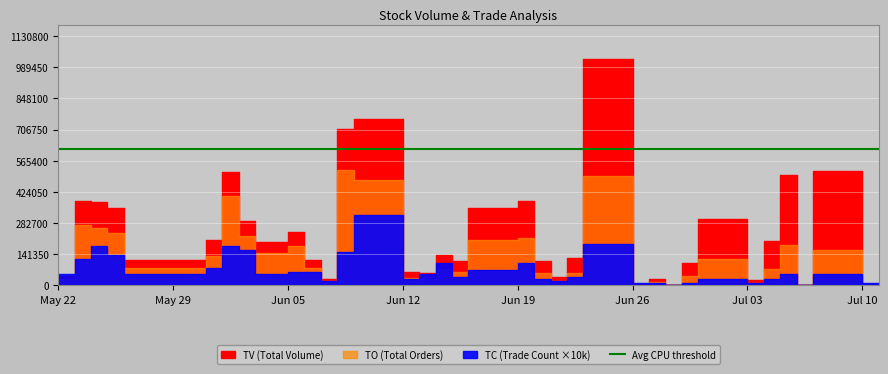

At which category is the sum across all series the highest?

2017-06-26